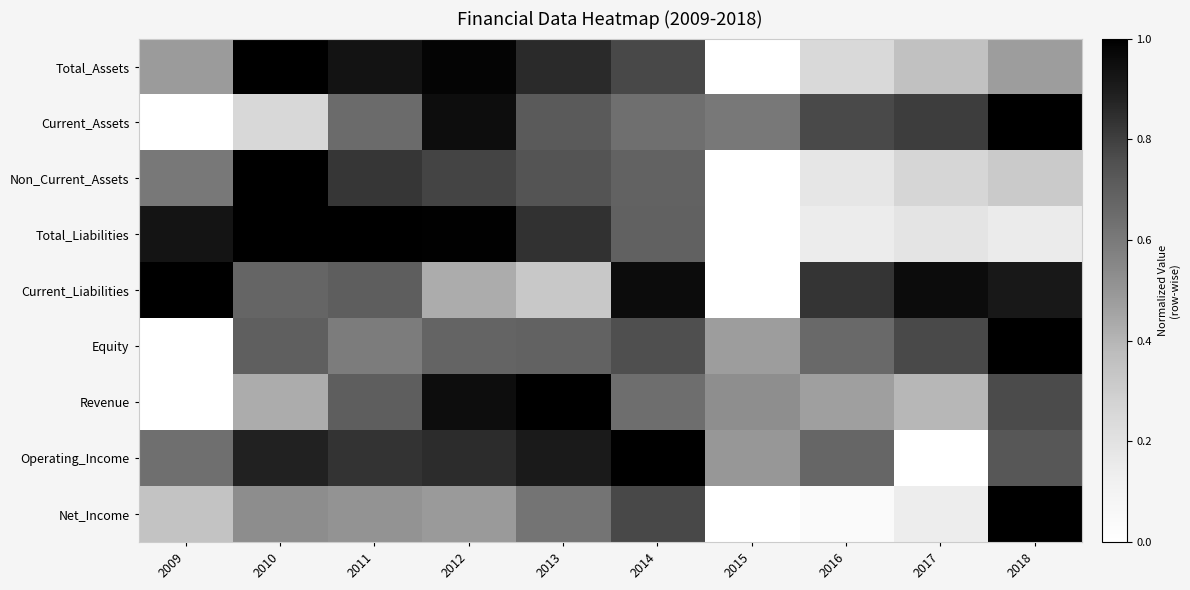

How many distinct data groups are displayed?

9